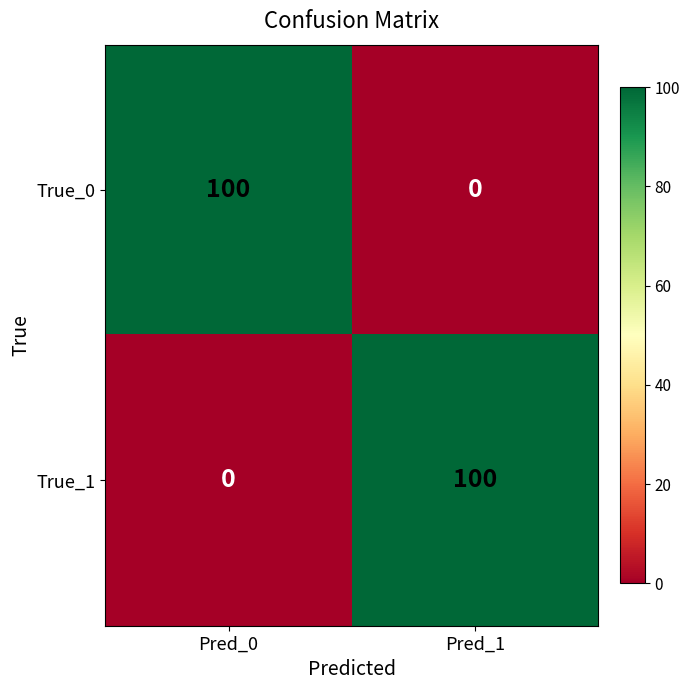

What is the greatest value displayed?

100